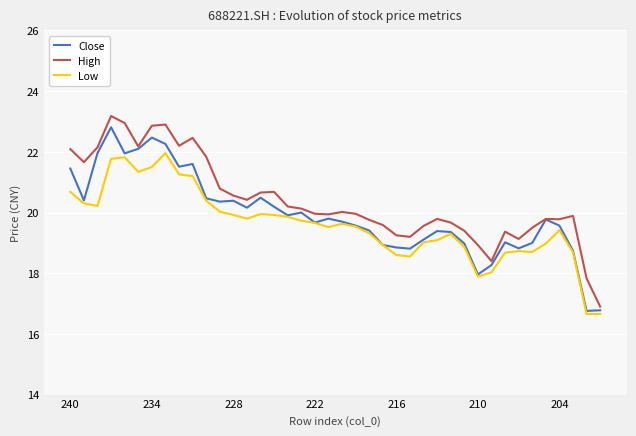

What is the minimum value shown in the chart?

16.7